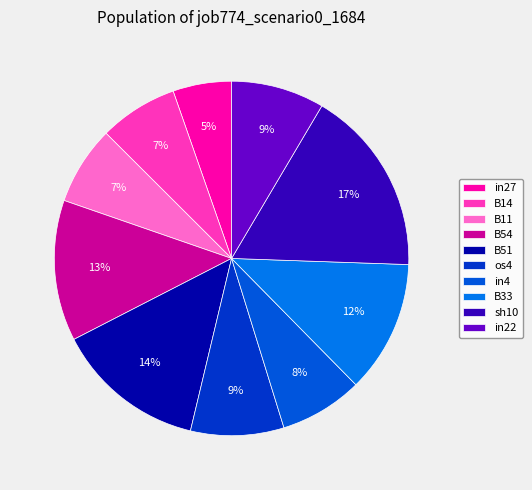

To the nearest percent, what is the difference between the largest and smallest slice percentages?

12%